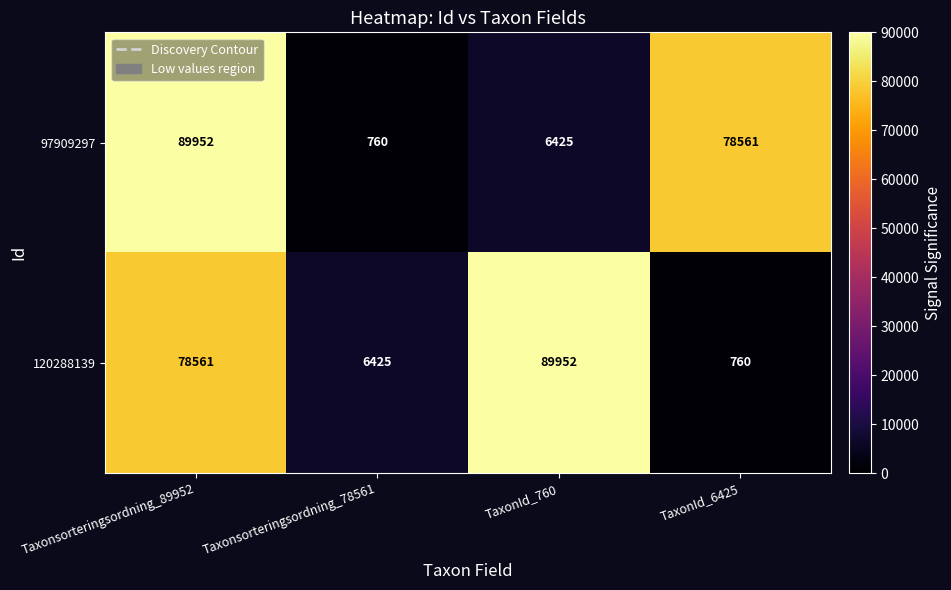

Reading left to right, list all the values displayed in this chart.

97909297: Taxonsorteringsordning_89952=89952	Taxonsorteringsordning_78561=760	TaxonId_760=6425	TaxonId_6425=78561
120288139: Taxonsorteringsordning_89952=78561	Taxonsorteringsordning_78561=6425	TaxonId_760=89952	TaxonId_6425=760